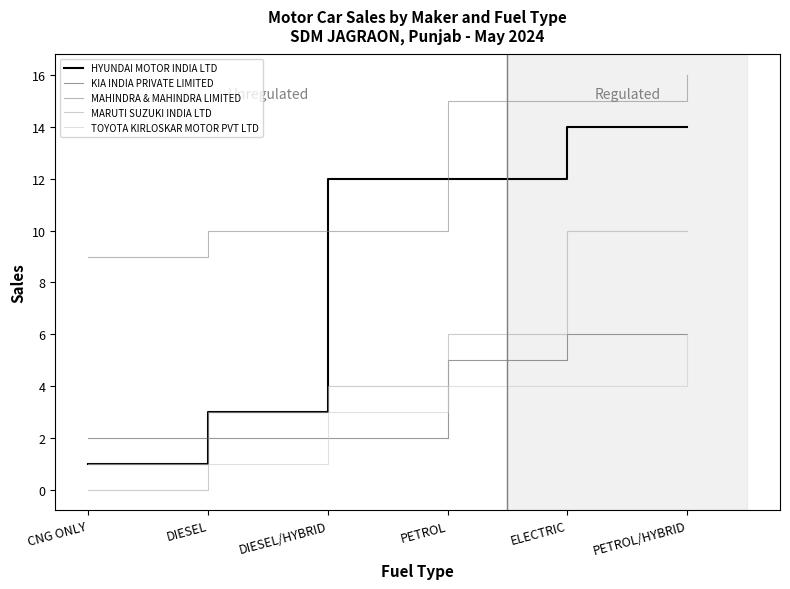

How many lines are shown in the chart?

5